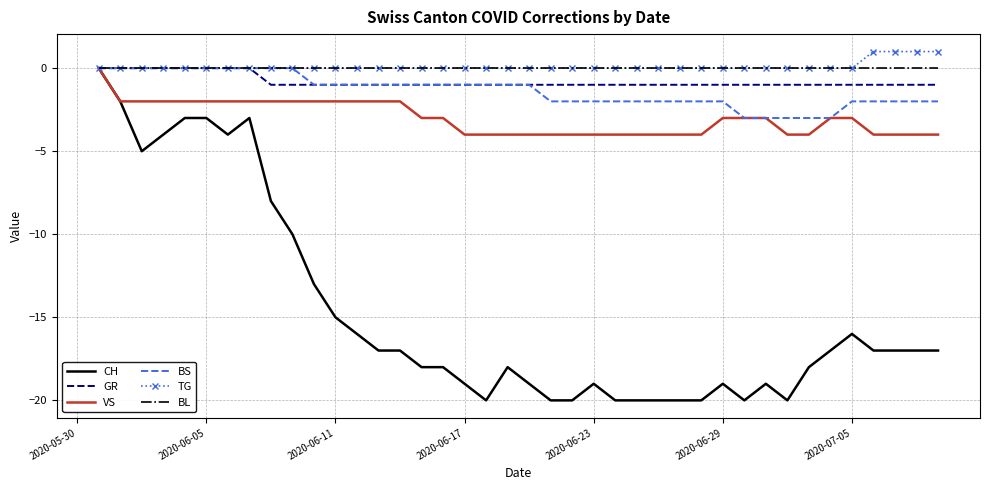

Which series has the largest range (max minus min)?

CH